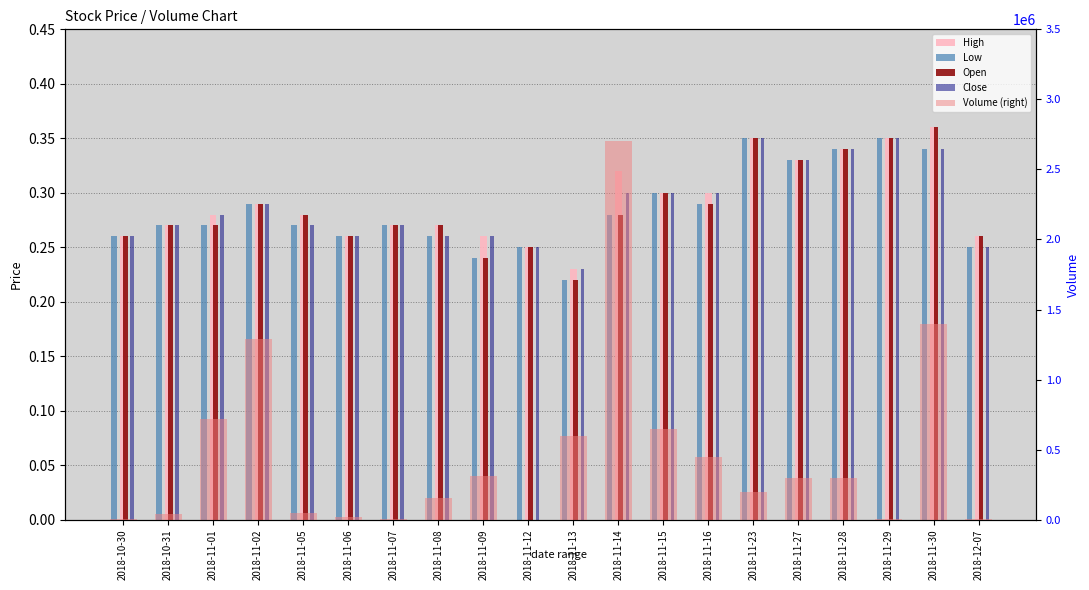

Is the value of Close at 2018-11-02 greater than the value of Volume (right) at 2018-11-16?

No